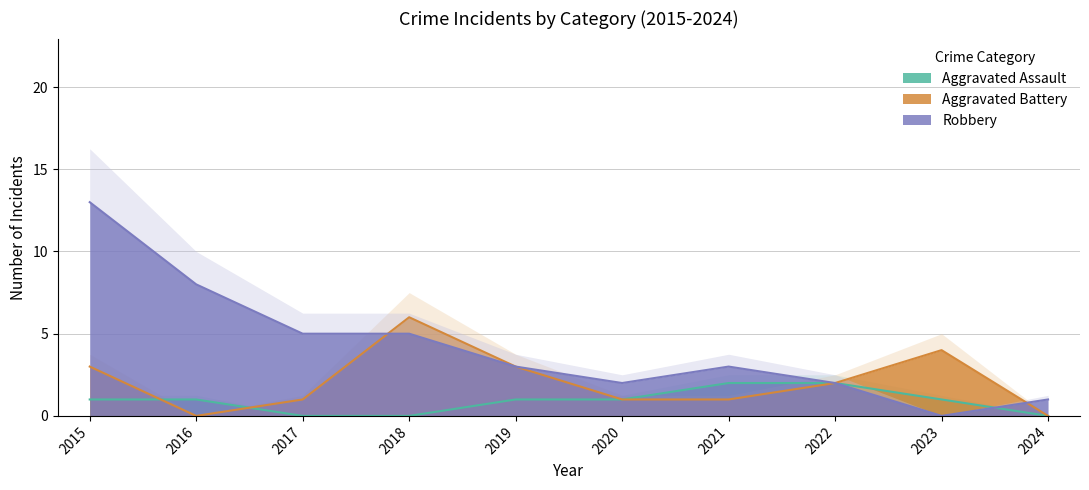

How many data points in Aggravated Battery are above 2?

4